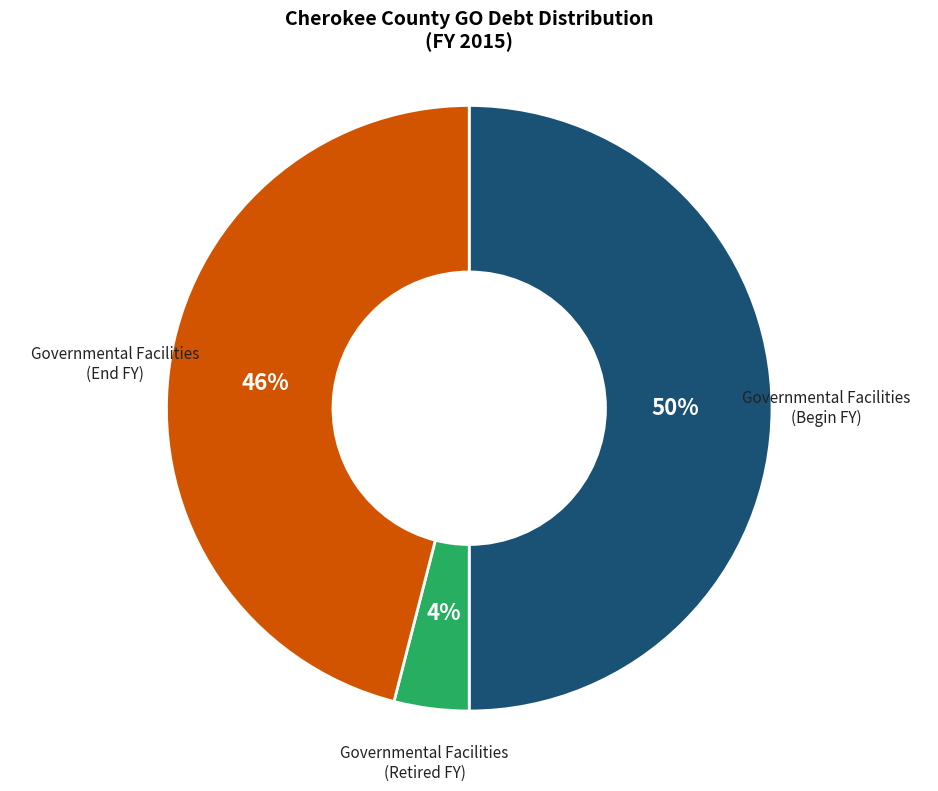

Between Governmental Facilities (Retired FY) and Governmental Facilities (Begin FY), which is larger?

Governmental Facilities (Begin FY)